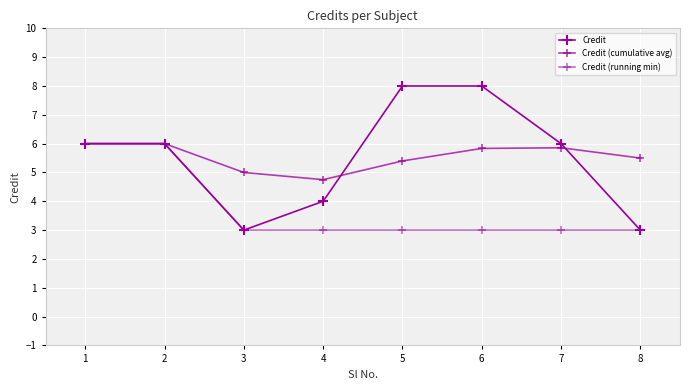

How many data points does each series have?

8